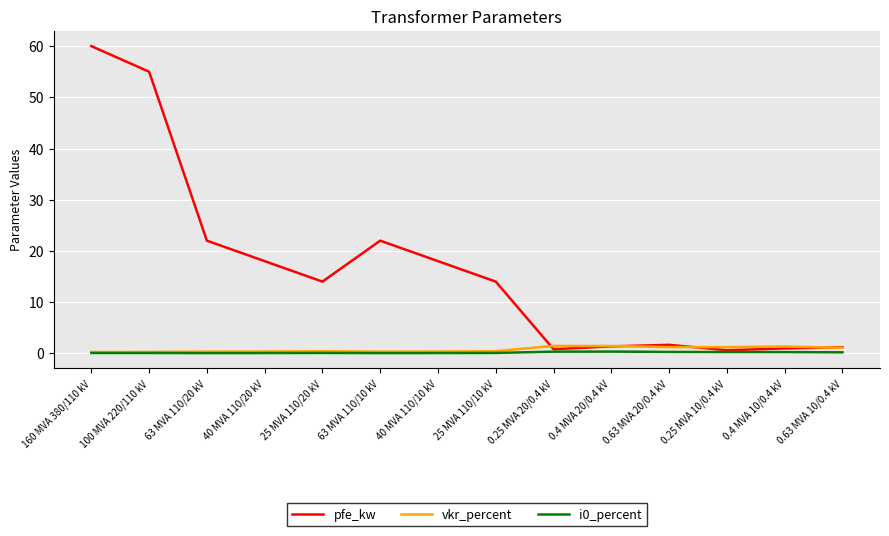

What position from the right is 40 MVA 110/20 kV?

11